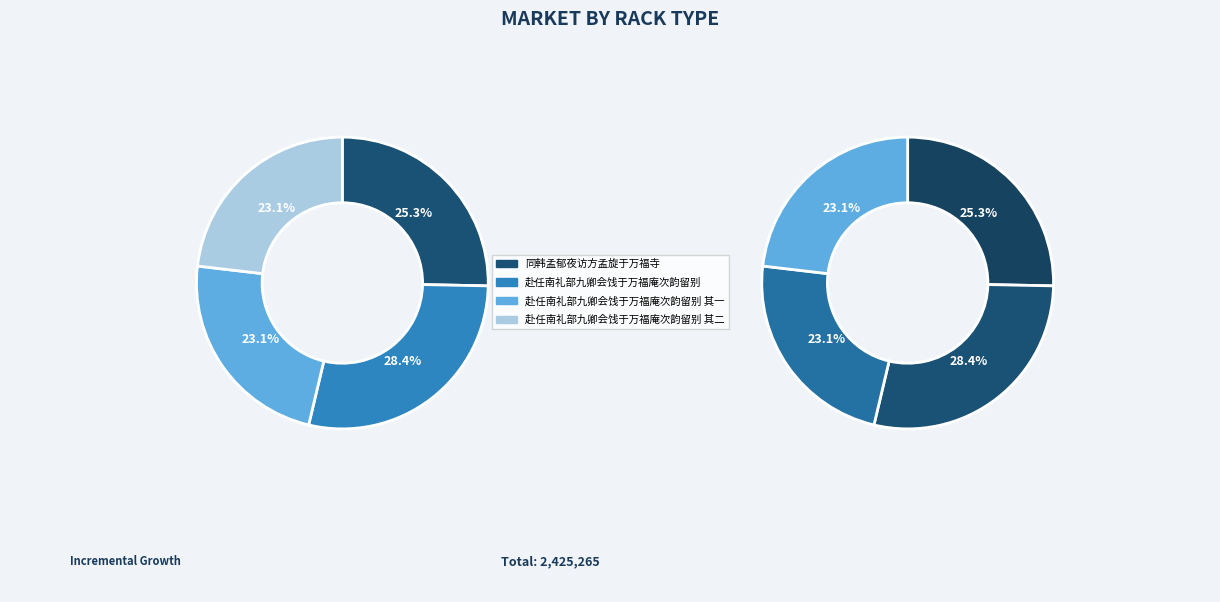

What is the change in value from 同韩孟郁夜访方孟旋于万福寺 to 赴任南礼部九卿会饯于万福庵次韵留别 其二?

-52595